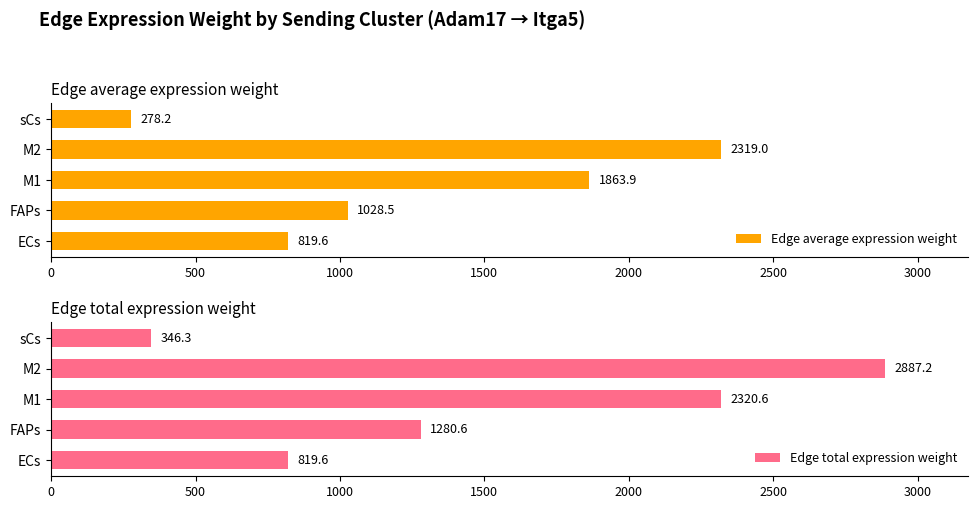

How many series are shown in this chart?

2